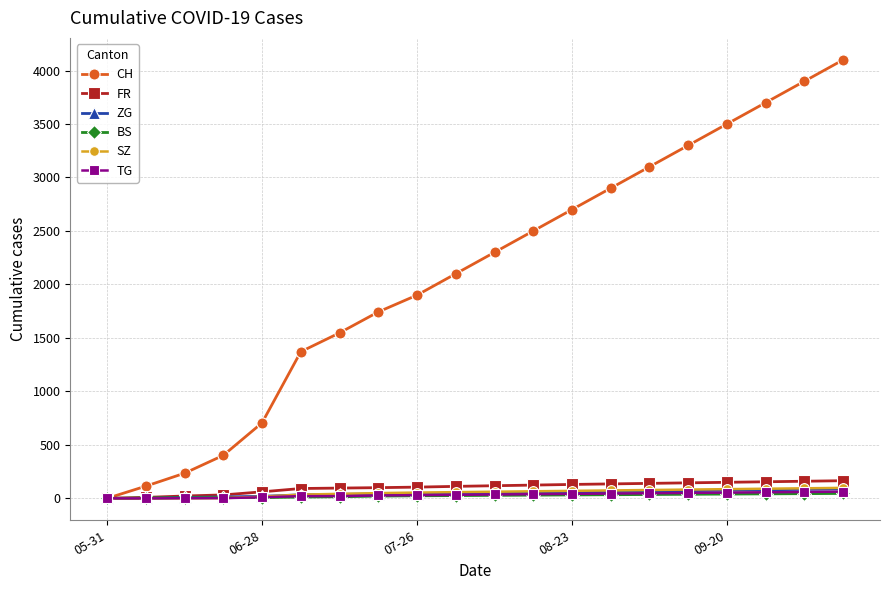

At how many categories does at least one series exceed 1013?

15